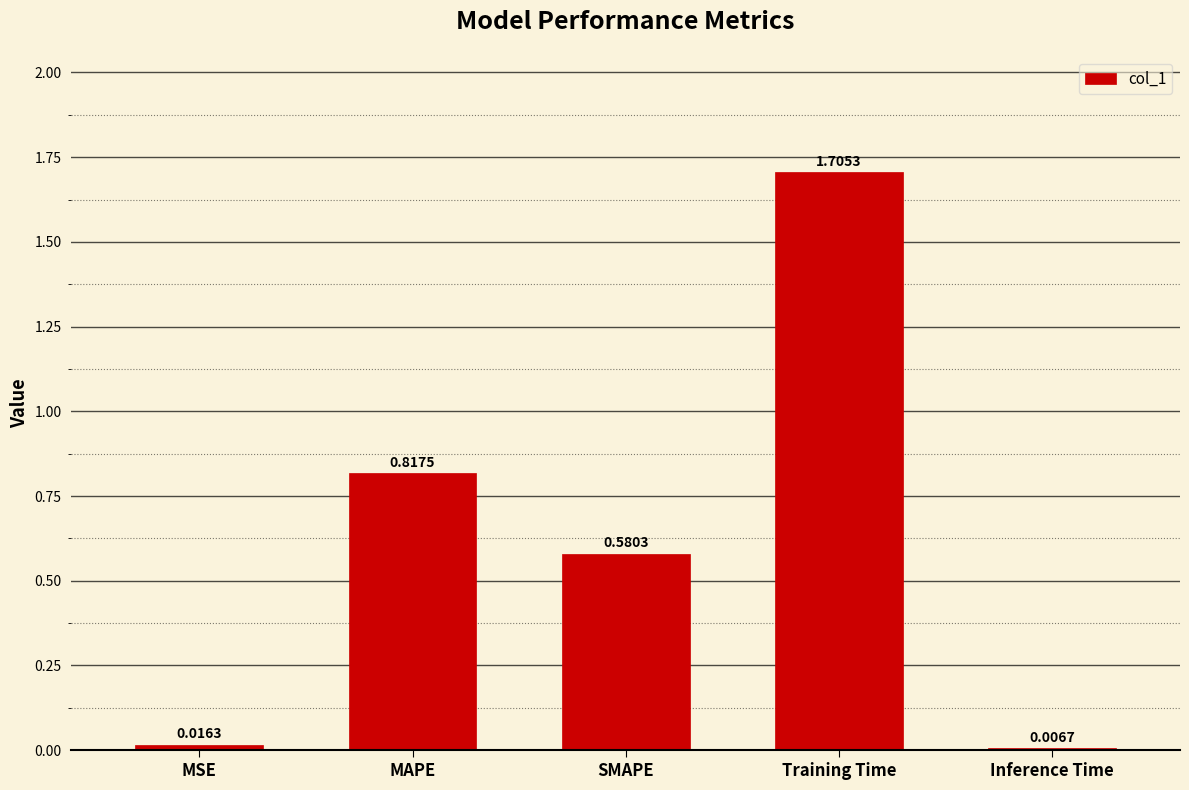

What is the sum of all values?

3.1